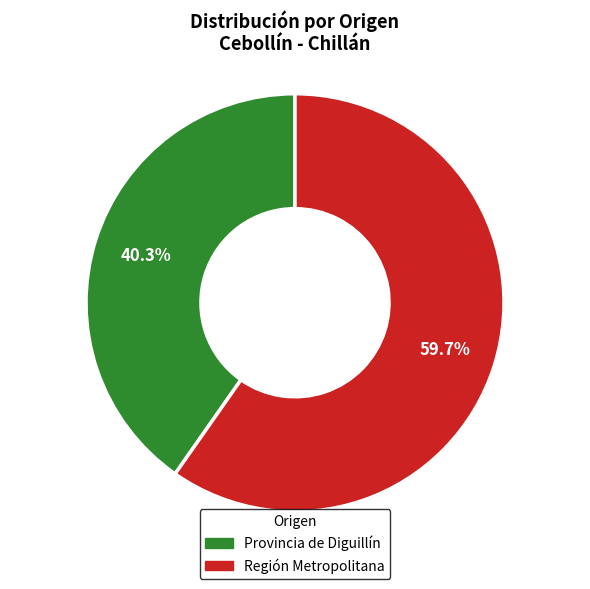

Rank the categories by value from lowest to highest.

Provincia de Diguillín, Región Metropolitana